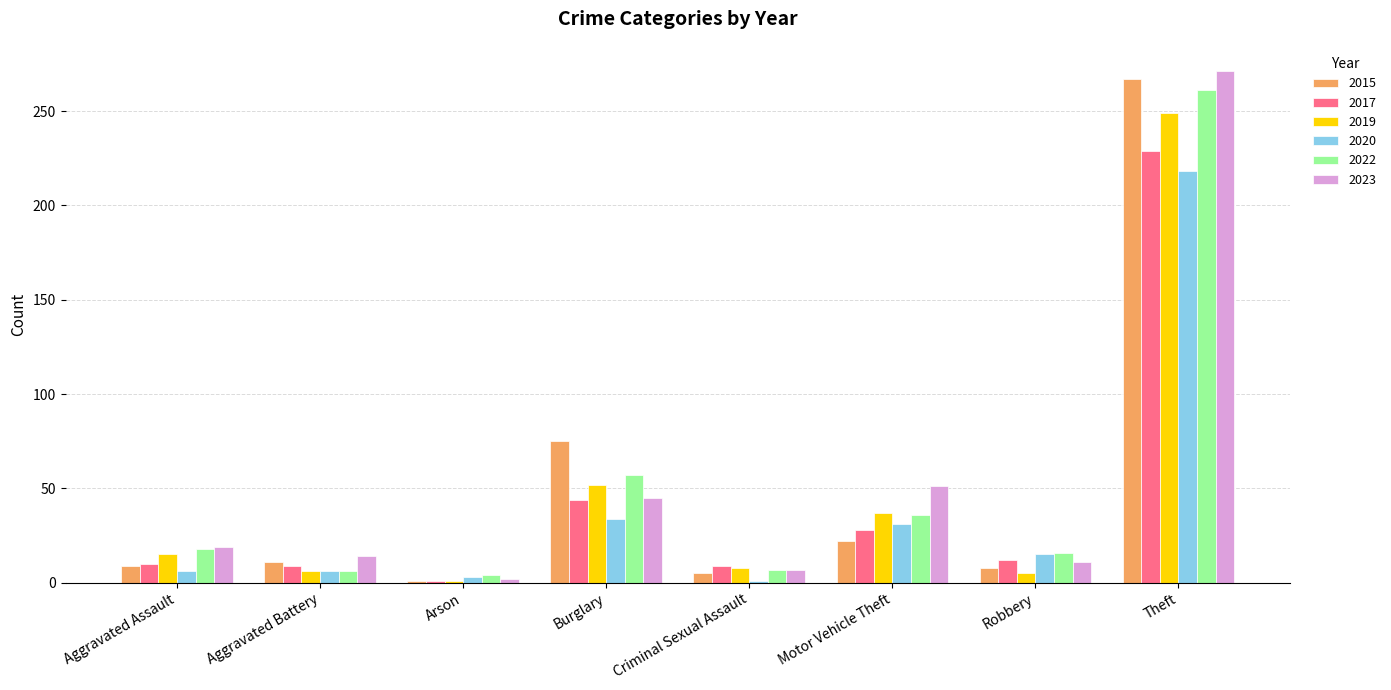

The value of 2022 at Aggravated Assault is 27. True or false?

False